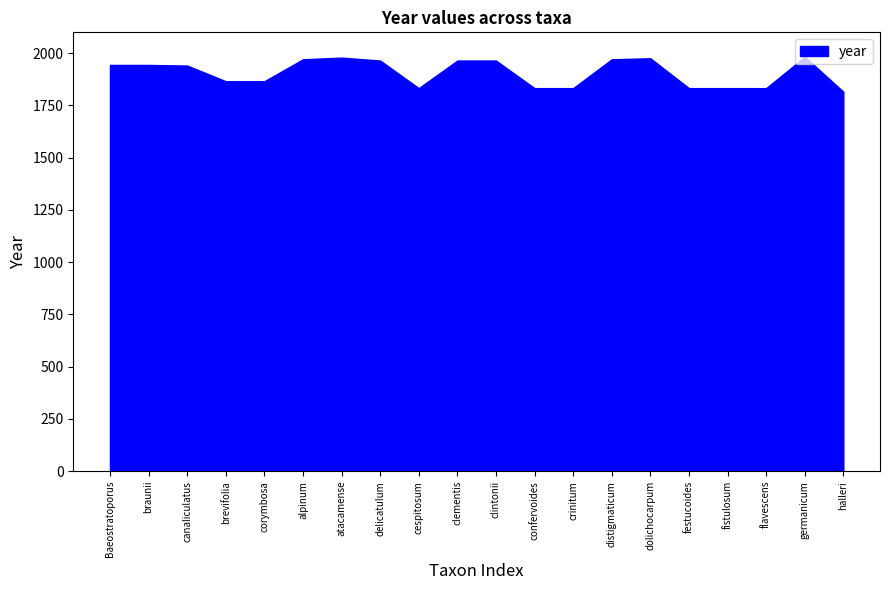

What is the difference between the maximum and second lowest values?

150